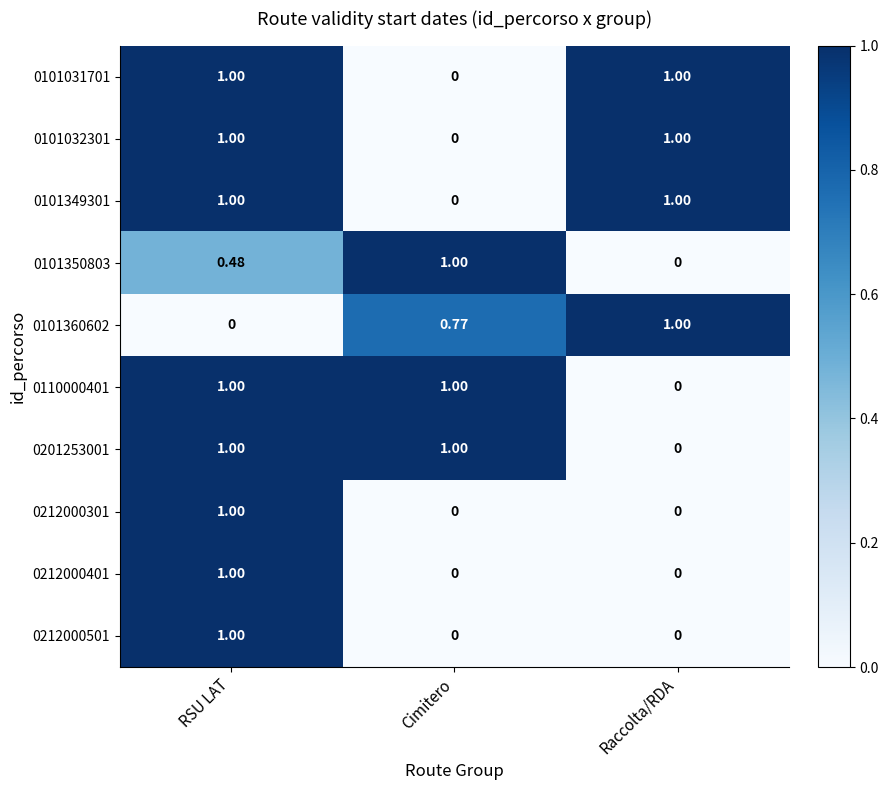

How many series are shown in this chart?

10